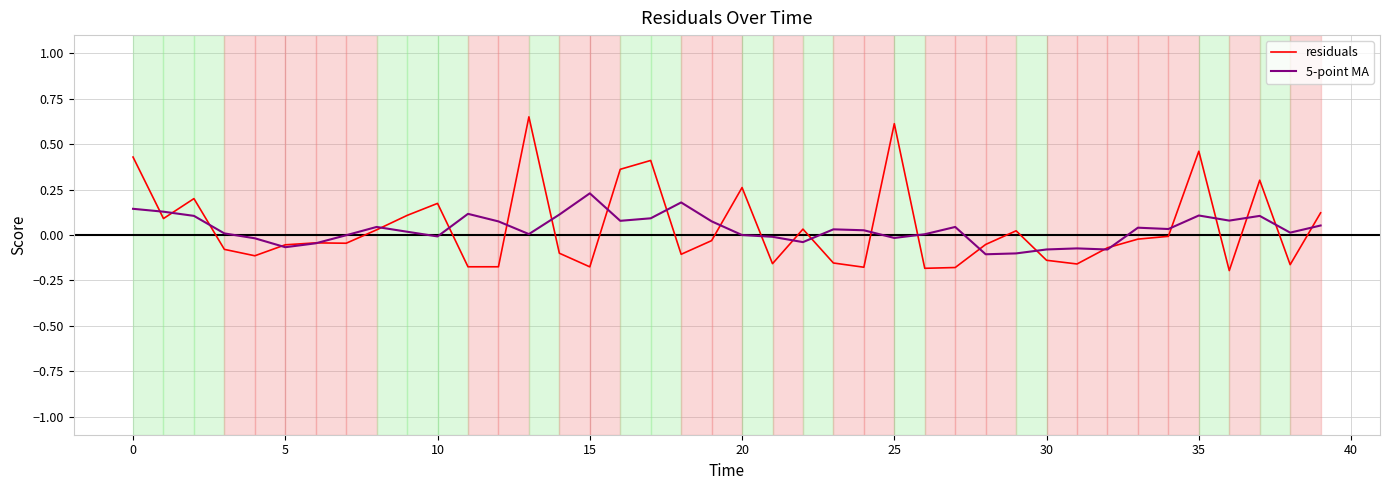

Which series has the widest spread of values?

residuals